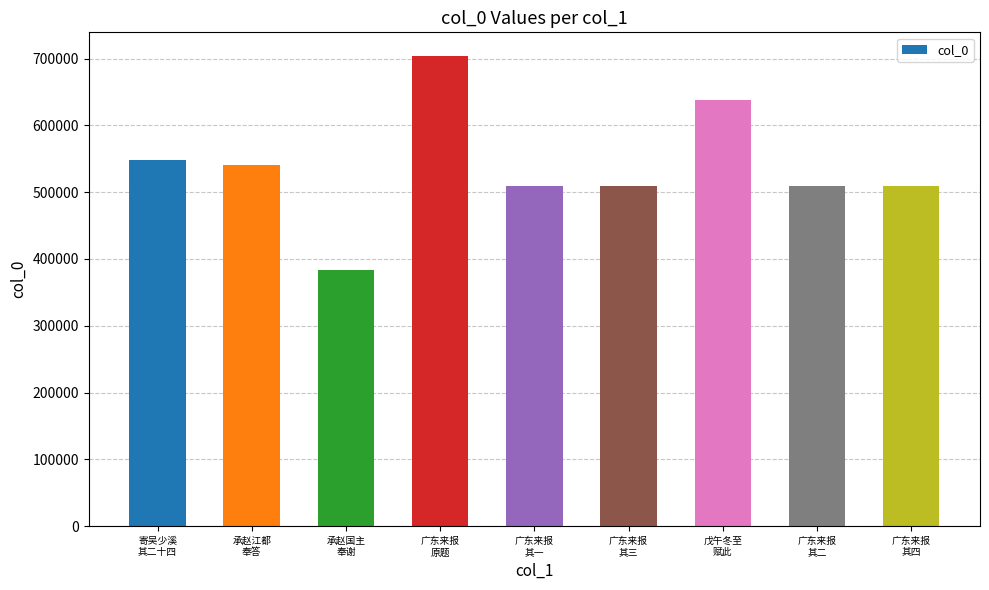

At which label is the value closest to 543576?

承赵江都
奉答